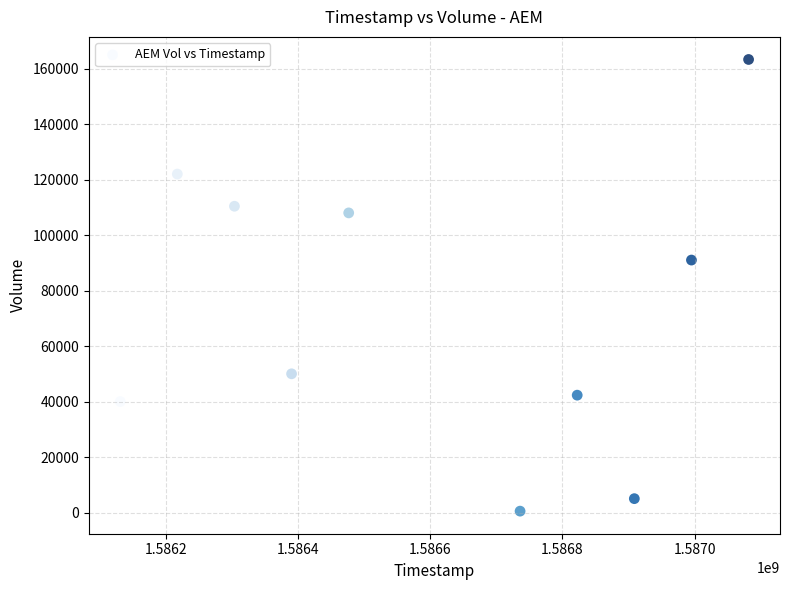

What Y value in the scatter plot is closest to 81900?

91000